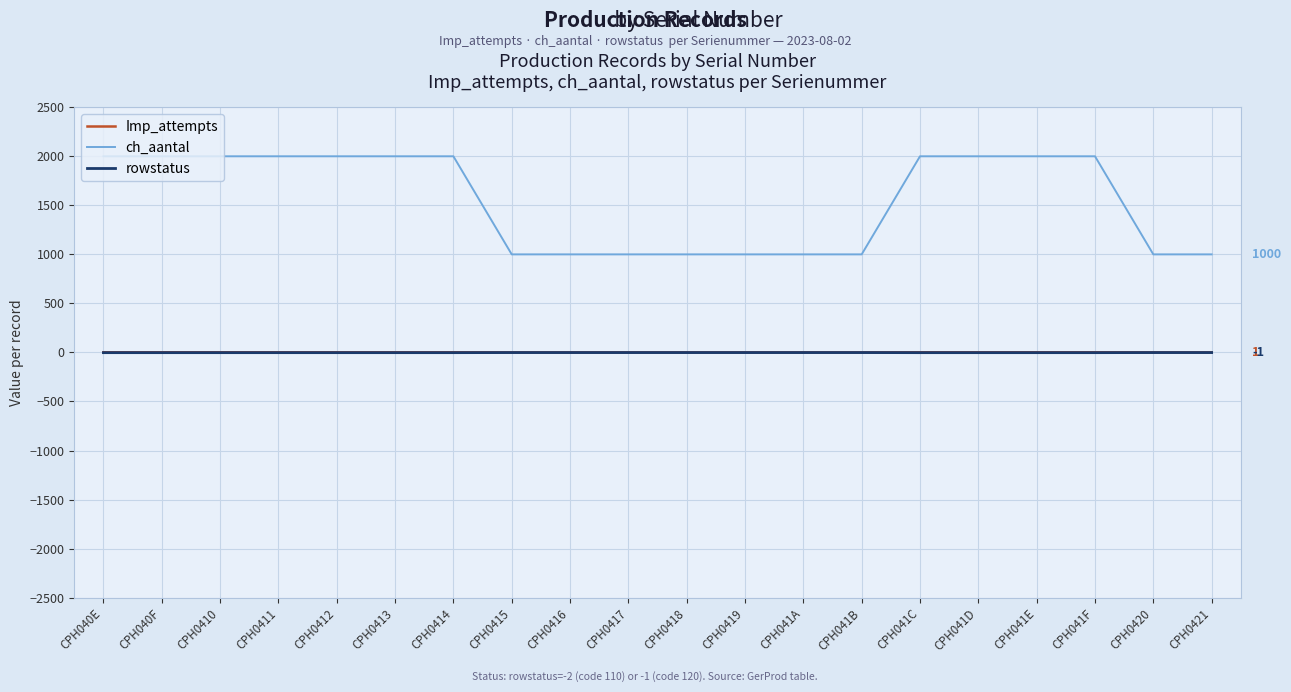

Which series has the widest spread of values?

ch_aantal